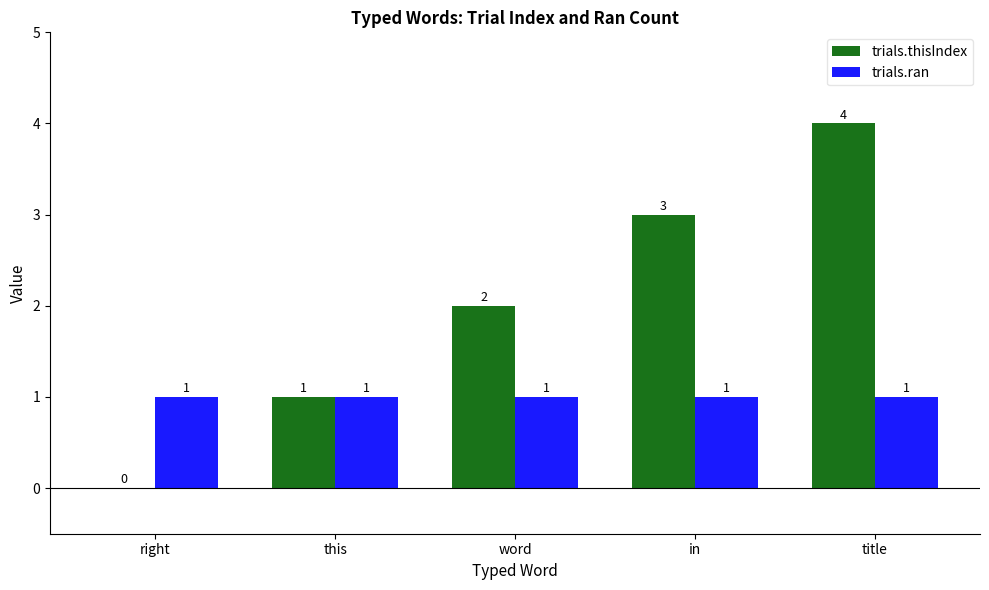

Which series has the largest range (max minus min)?

trials.thisIndex